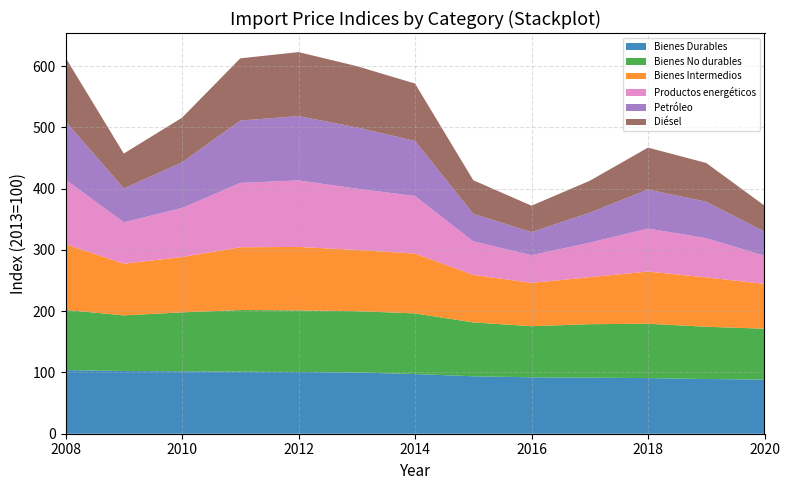

Reading left to right, extract all data points from this chart.

Bienes Durables: 103.9	102.4	102.0	101.2	100.8	100.0	97.4	93.8	92.1	91.5	90.8	89.3	88.4
Bienes No durables: 98.2	90.8	96.1	100.7	100.5	100.0	99.0	87.9	83.4	87.3	88.7	85.3	83.0
Bienes Intermedios: 107.3	84.3	90.3	102.4	103.6	100.0	97.6	77.6	70.7	76.7	85.2	80.5	73.2
Productos energéticos: 105.4	67.6	80.0	105.1	108.6	100.0	94.0	54.7	45.2	56.3	70.2	64.0	46.0
Petróleo: 95.2	55.3	74.5	101.7	105.0	100.0	89.9	45.0	37.7	49.0	63.7	59.6	39.3
Diésel: 103.9	56.9	72.9	101.6	104.4	100.0	93.7	54.8	43.1	52.1	68.4	63.2	42.4